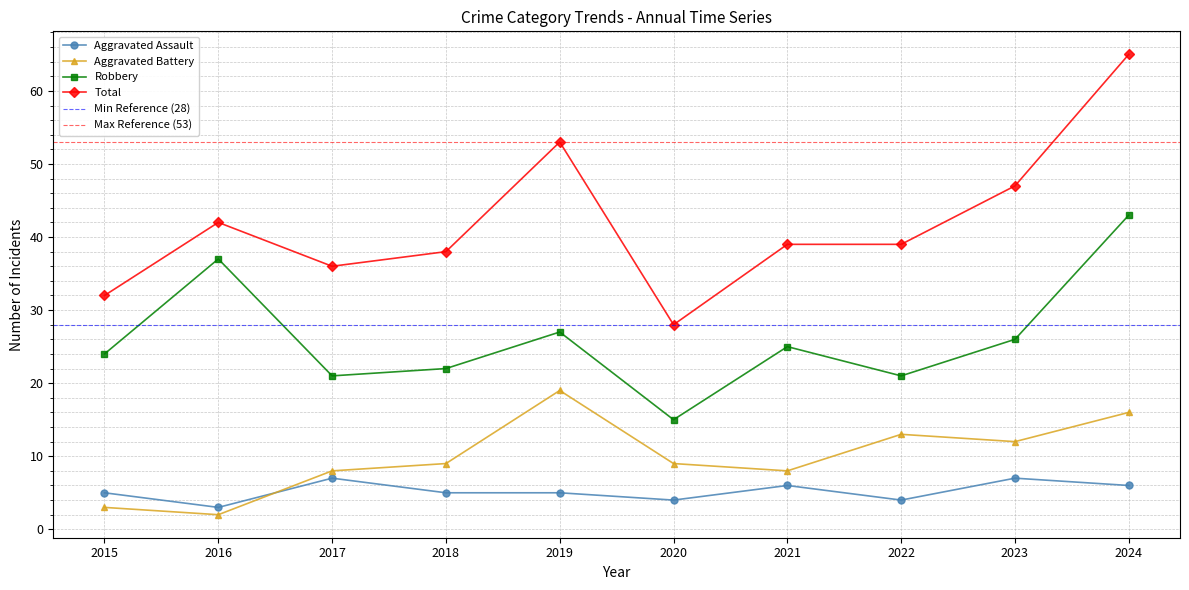

Between 2018 and 2022, which series saw the biggest shift?

Aggravated Battery